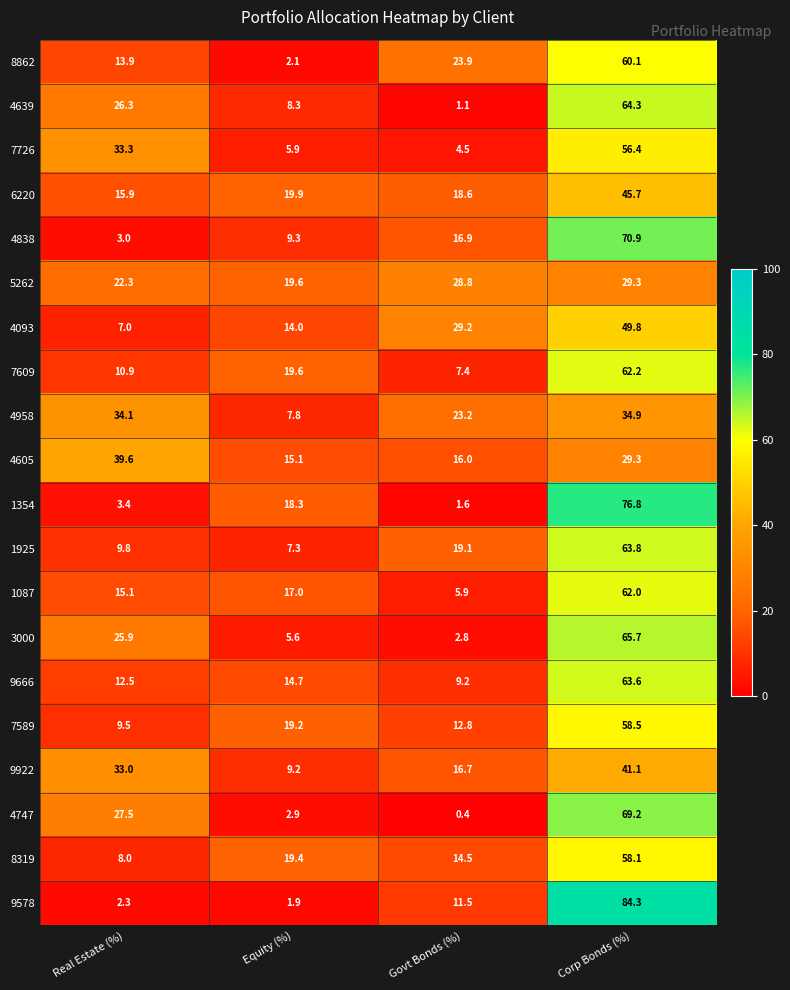

What is the total value across all series at Equity (%)?

237.1